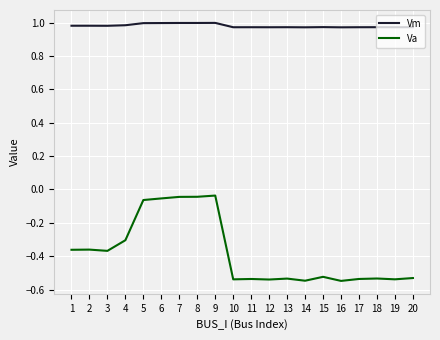

True or false: Va and Vm intersect in this chart.

False